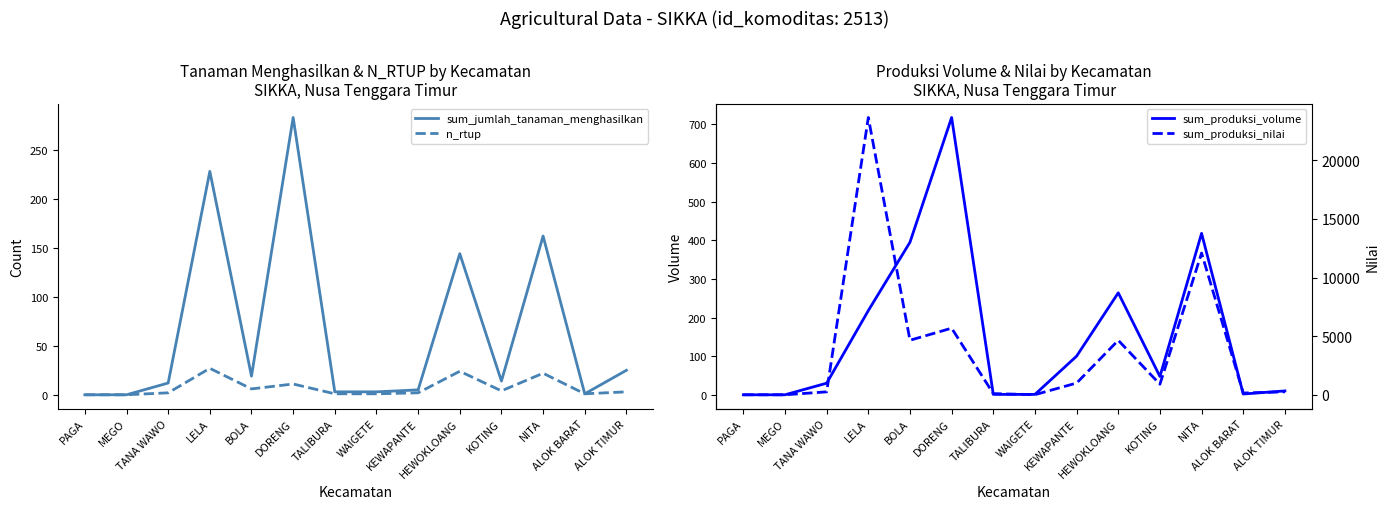

What is the average value of the sum_jumlah_tanaman_menghasilkan series?

64